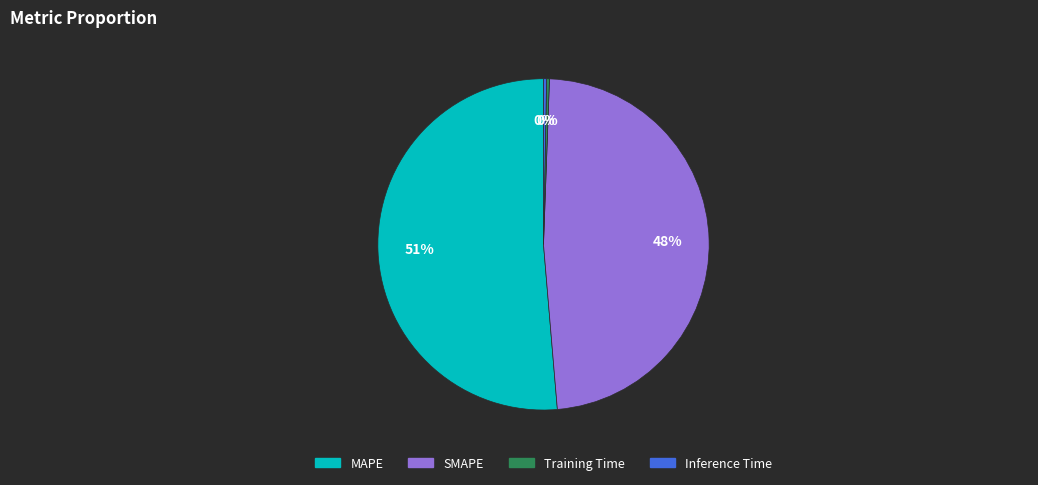

Does MAPE account for over 50% of the chart?

Yes